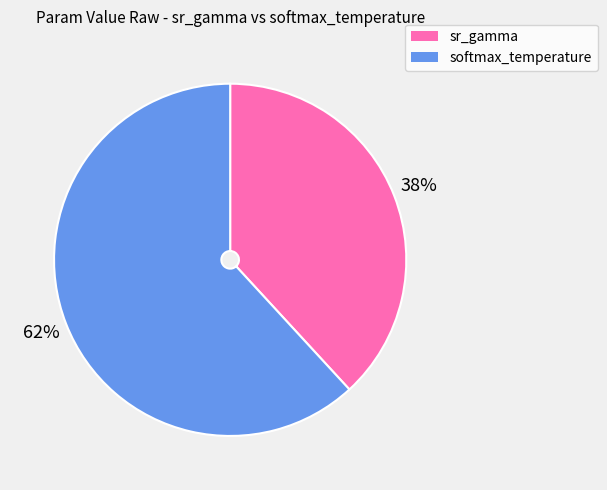

Which has a higher value, sr_gamma or softmax_temperature?

softmax_temperature